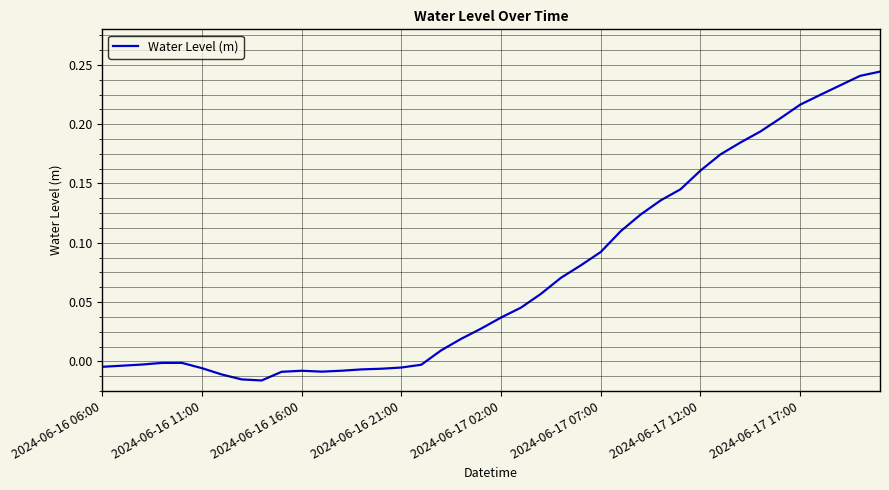

What is the difference between the maximum and minimum values?

0.3